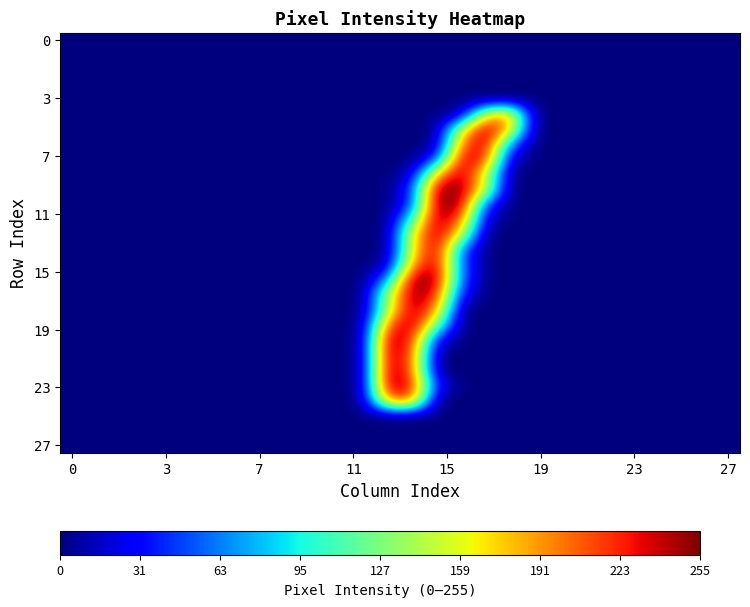

How many categories are shown in the chart?

28